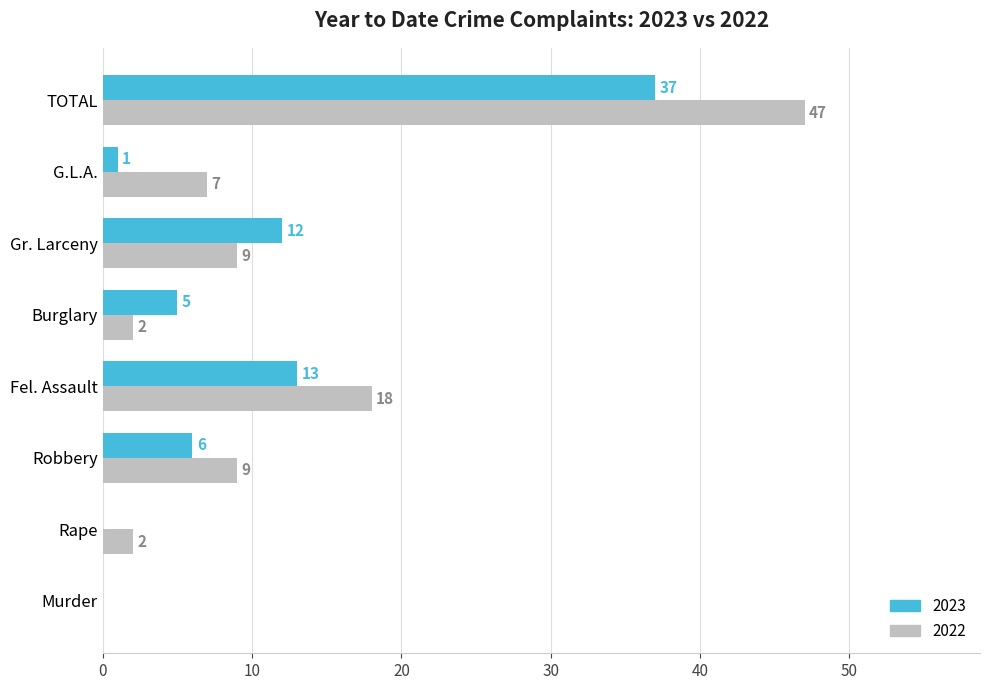

True or false: 2023 has a value of 9 at Burglary.

False